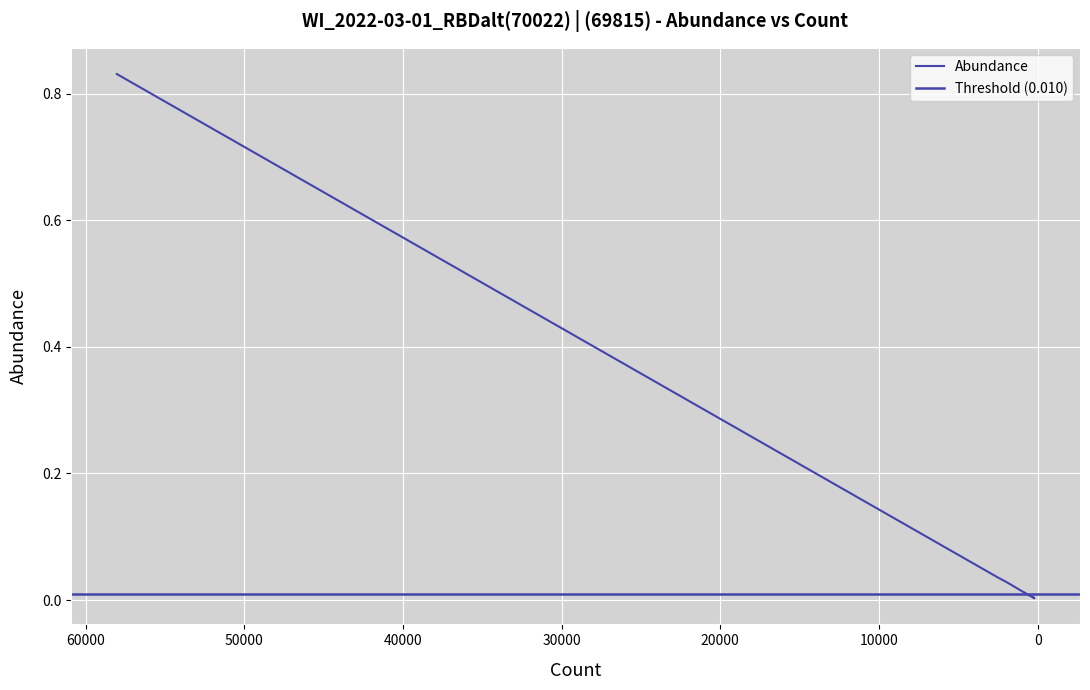

Reading left to right, what are all the values shown in this chart?

58030=0.8	2456=0.0	2149=0.0	1724=0.0	855=0.0	824=0.0	577=0.0	522=0.0	316=0.0	309=0.0	276=0.0	276=0.0	269=0.0	269=0.0	260=0.0	249=0.0	233=0.0	221=0.0